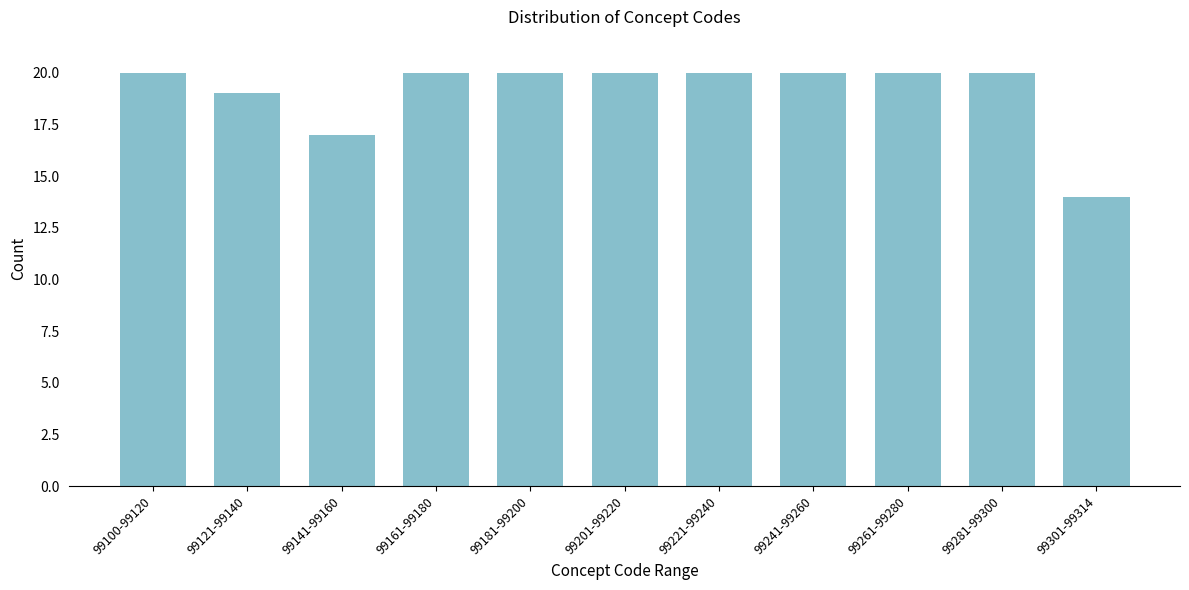

Reading left to right, transcribe all the data shown in this chart.

99100-99120=20	99121-99140=19	99141-99160=17	99161-99180=20	99181-99200=20	99201-99220=20	99221-99240=20	99241-99260=20	99261-99280=20	99281-99300=20	99301-99314=14